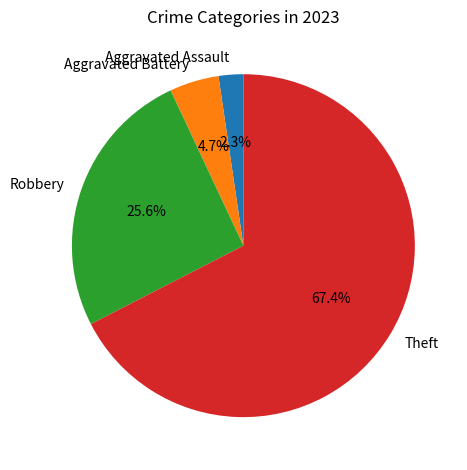

To the nearest percent, what portion does Aggravated Assault represent?

2%